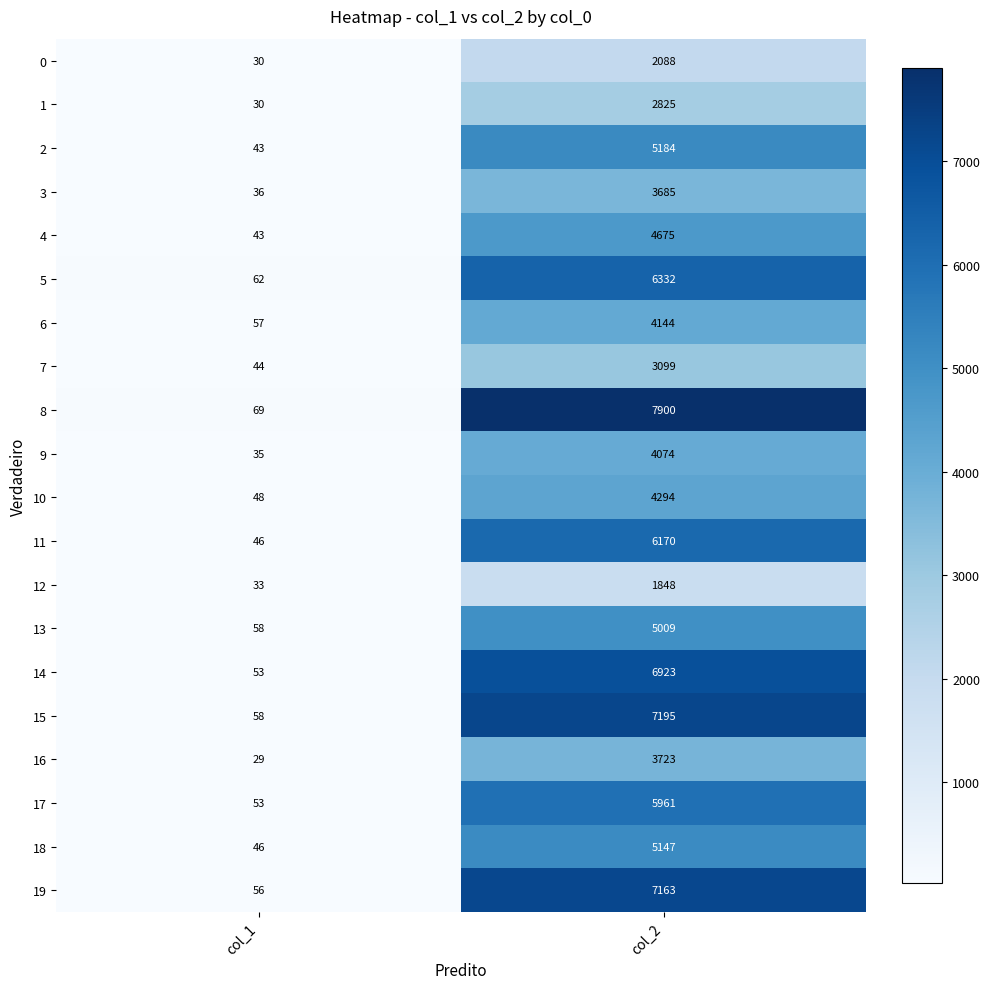

How many series are shown in this chart?

20